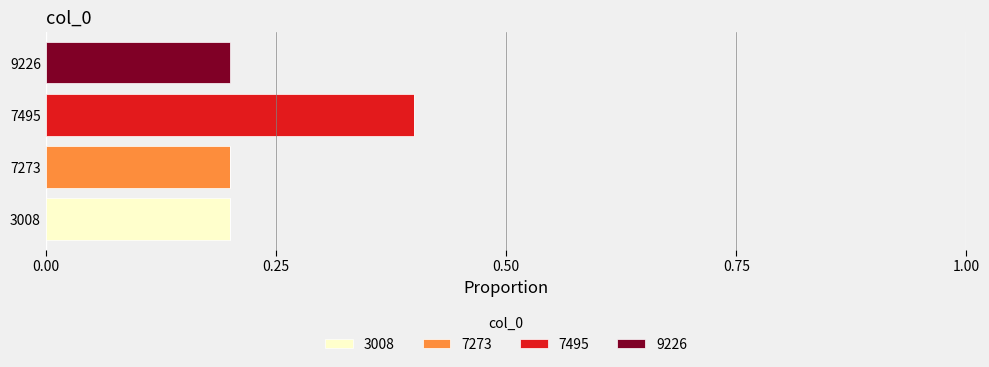

How many distinct data groups are displayed?

4